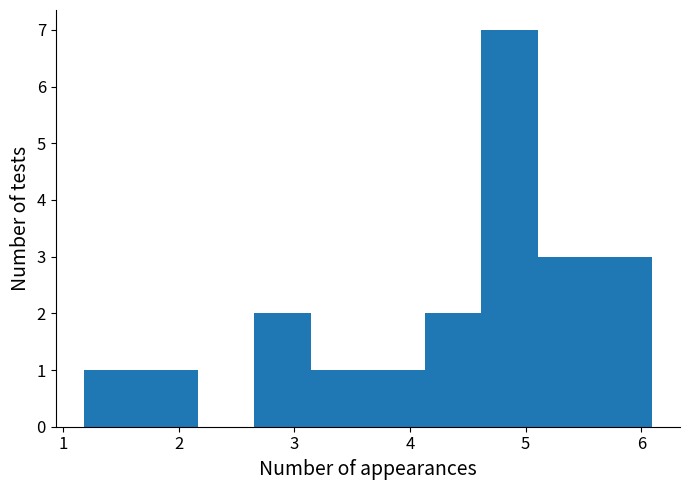

Over which range of the x-axis is the bar tallest?

4.6 to 5.1